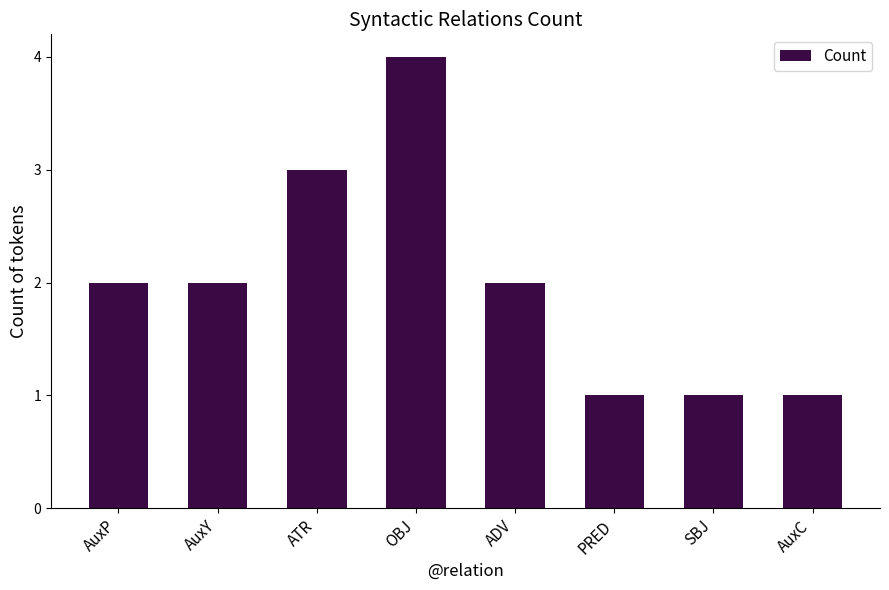

What is the value of the 8th bar from the left?

1